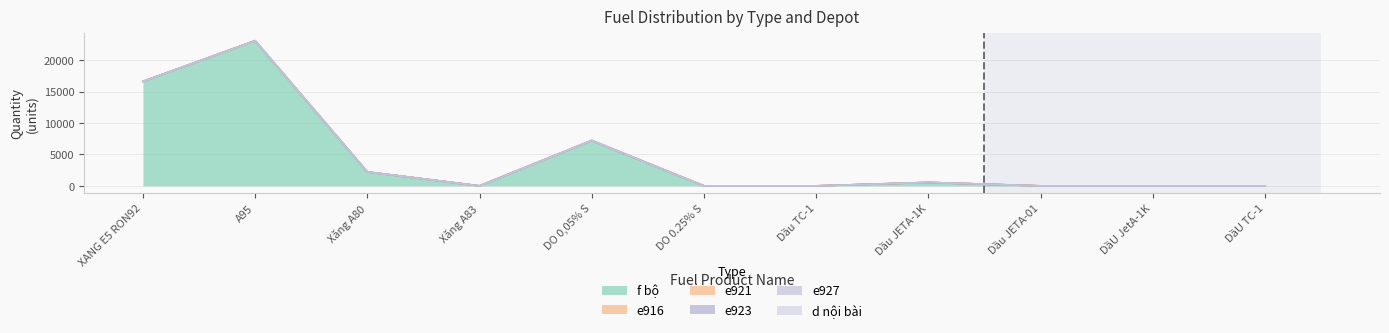

In f bộ, how many points are higher than both neighbors (excluding endpoints)?

3